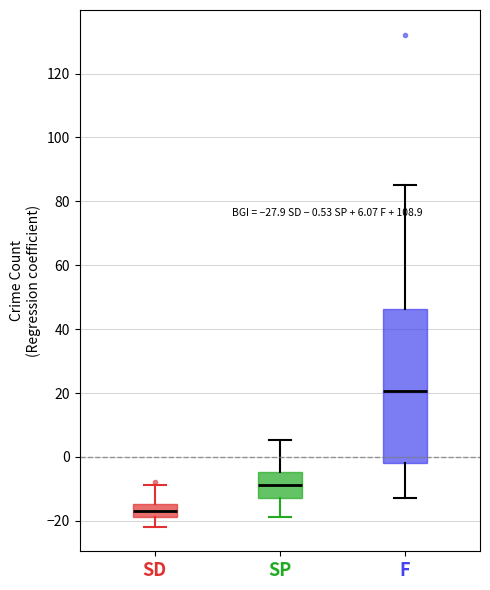

Which box is the tallest, from its lower edge to its upper edge?

F